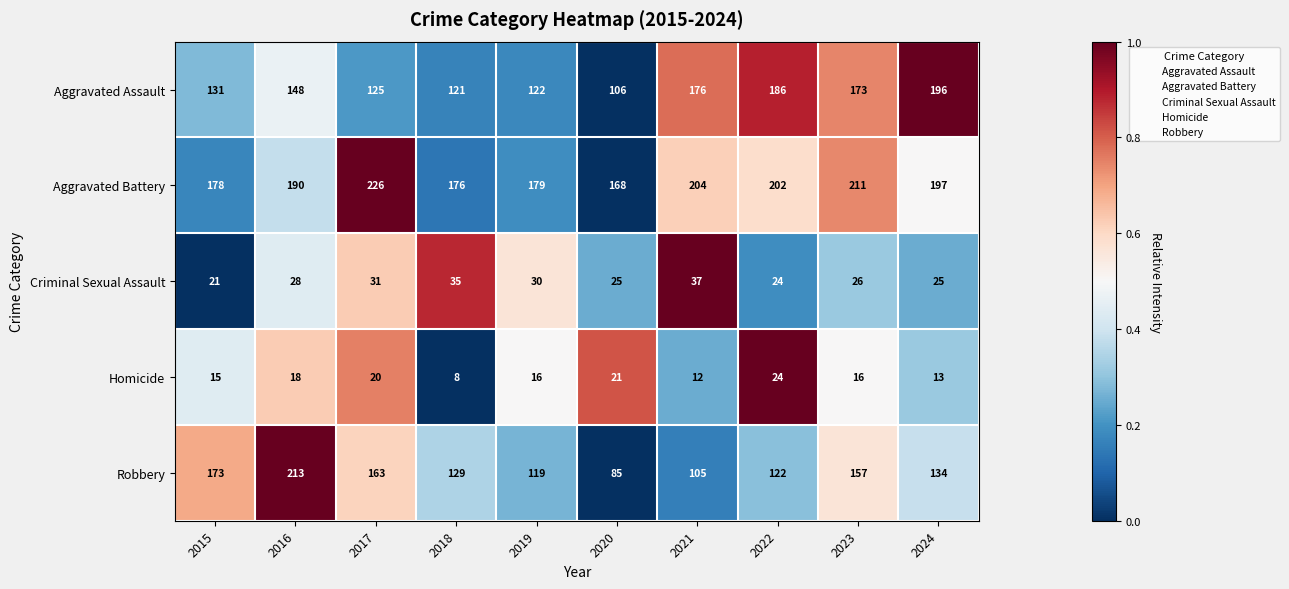

What is the difference between the second highest and second lowest values in the Robbery series?

68